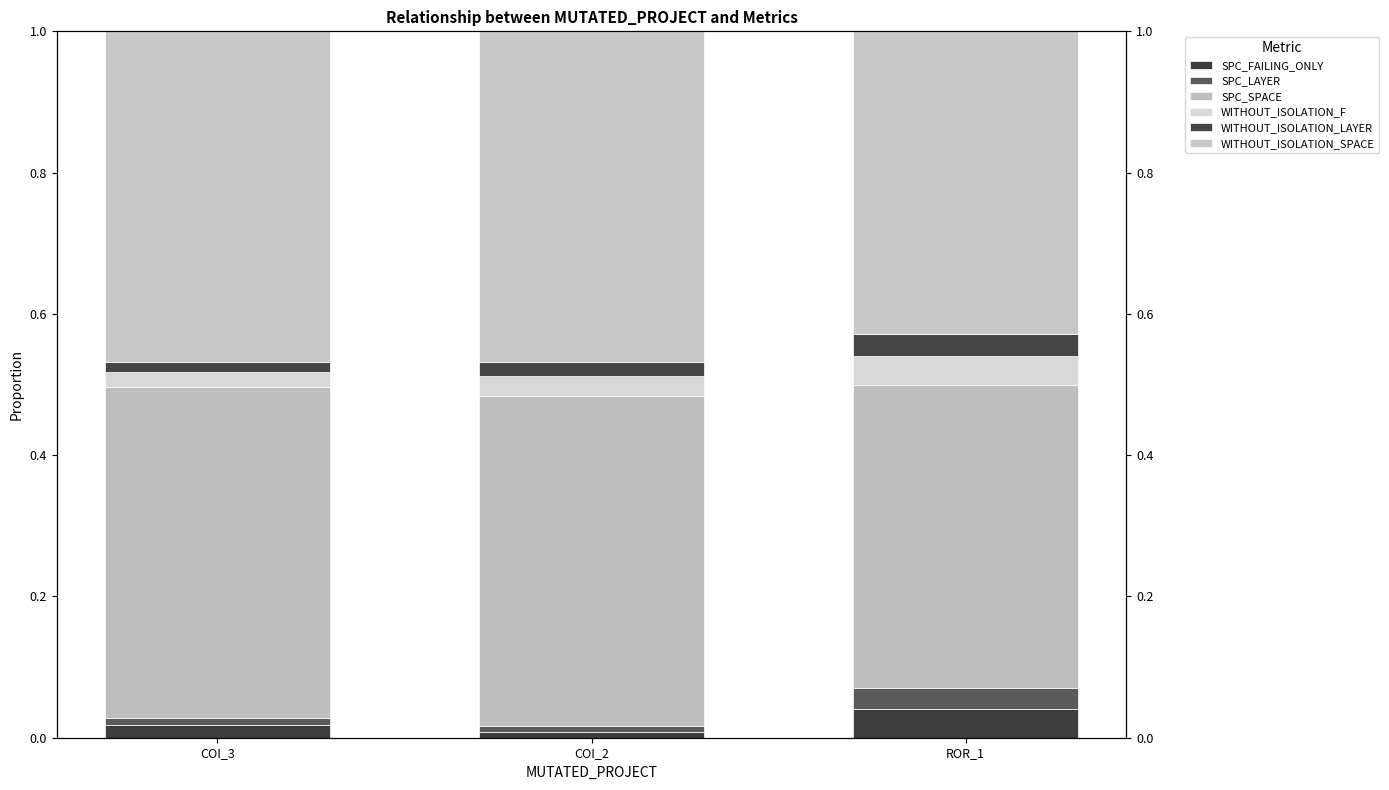

Which label corresponds to the smallest value in the chart?

COI_2